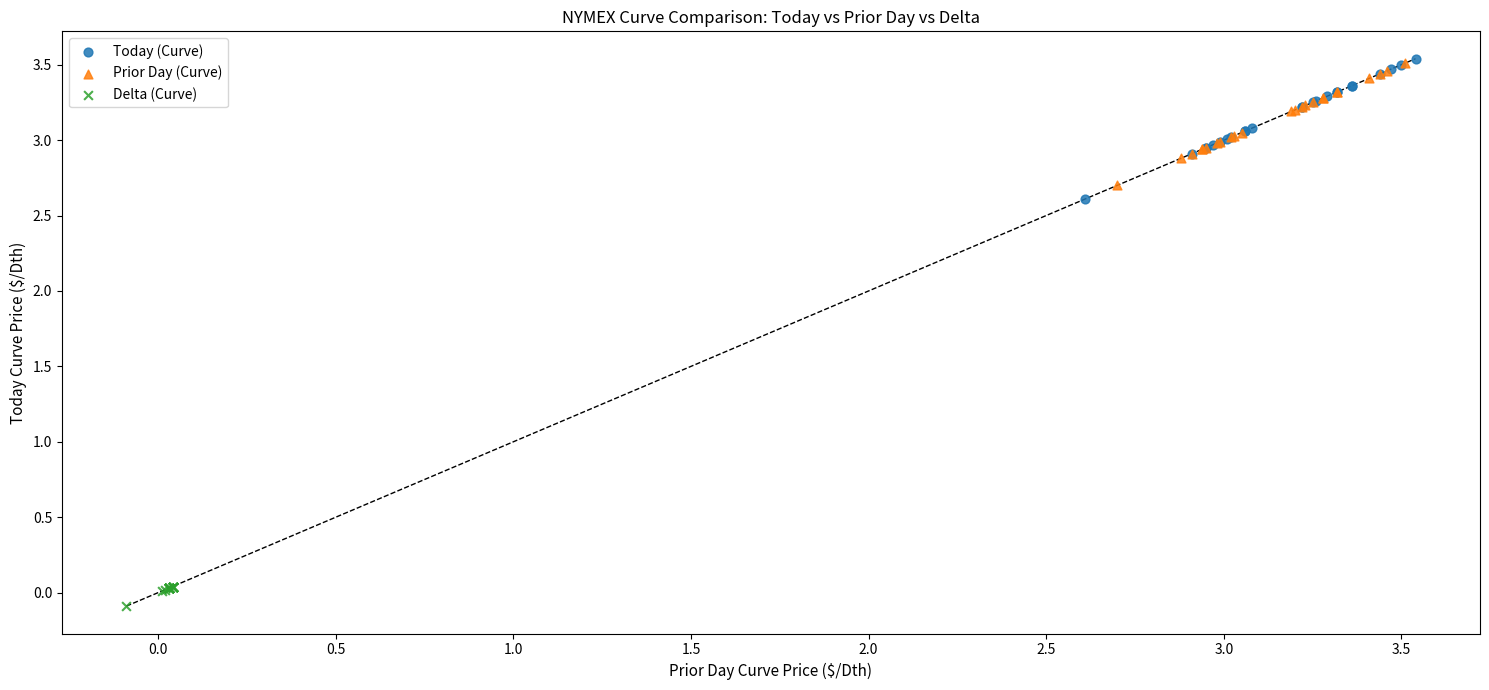

Which series contains the lowest Y value?

Delta (Curve)